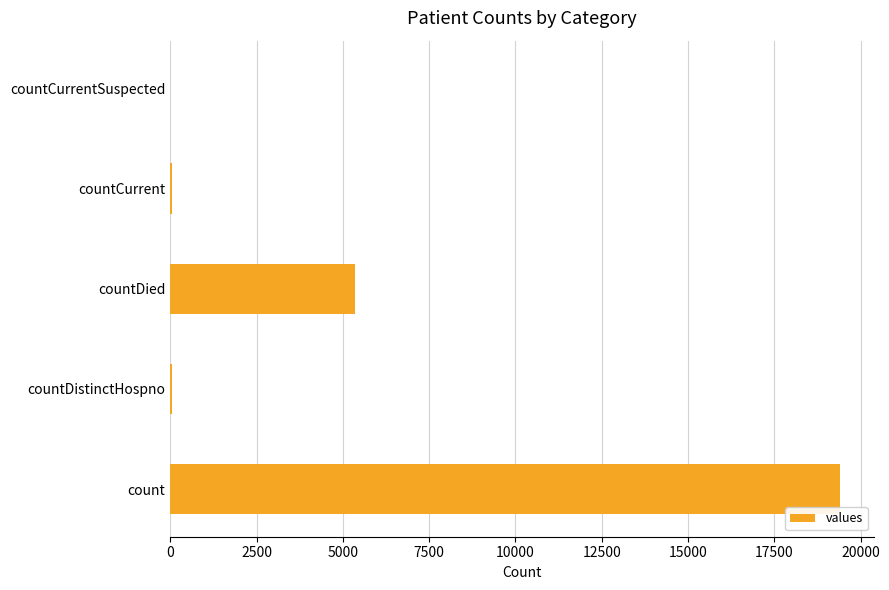

What is the average value?

4975